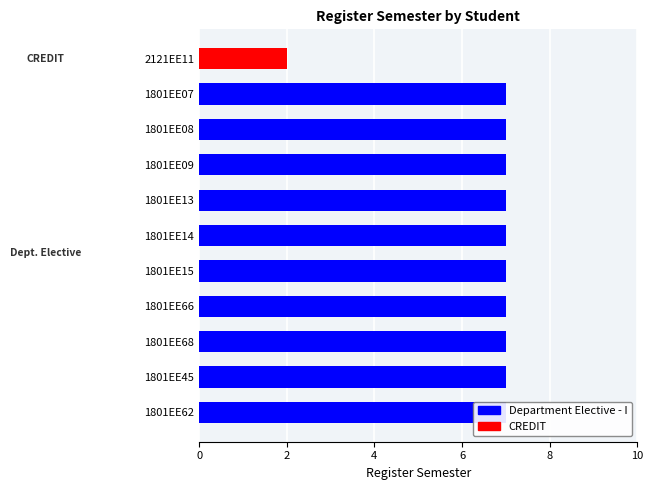

What is the label of the 9th bar from the right?

1801EE08